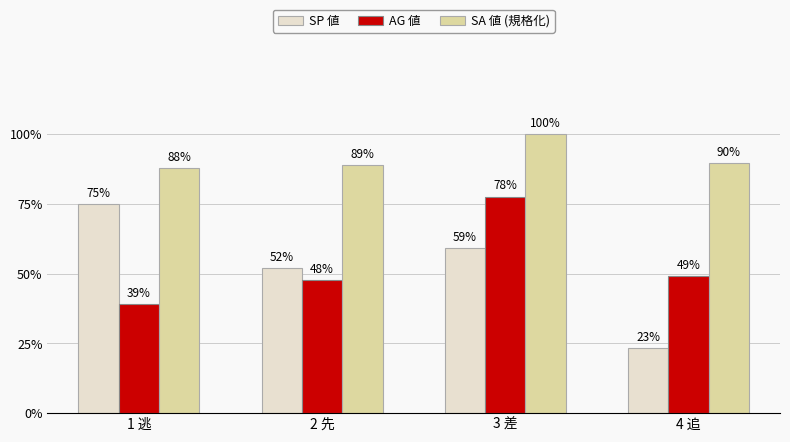

How many data points in SA 値 (規格化) are above 89?

3